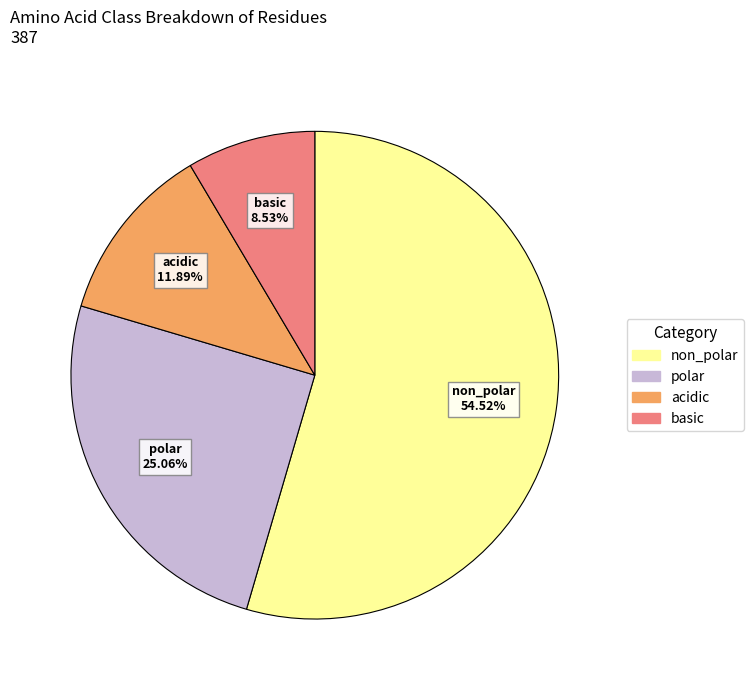

Is it true that non_polar is 55% of the pie?

True